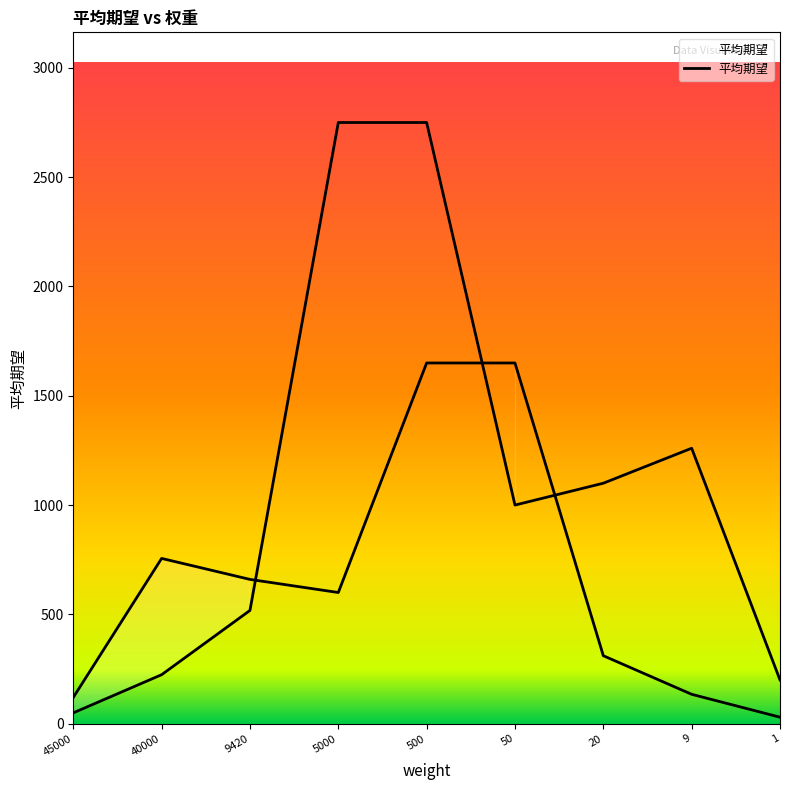

What is the maximum value shown in the chart?

2750.0